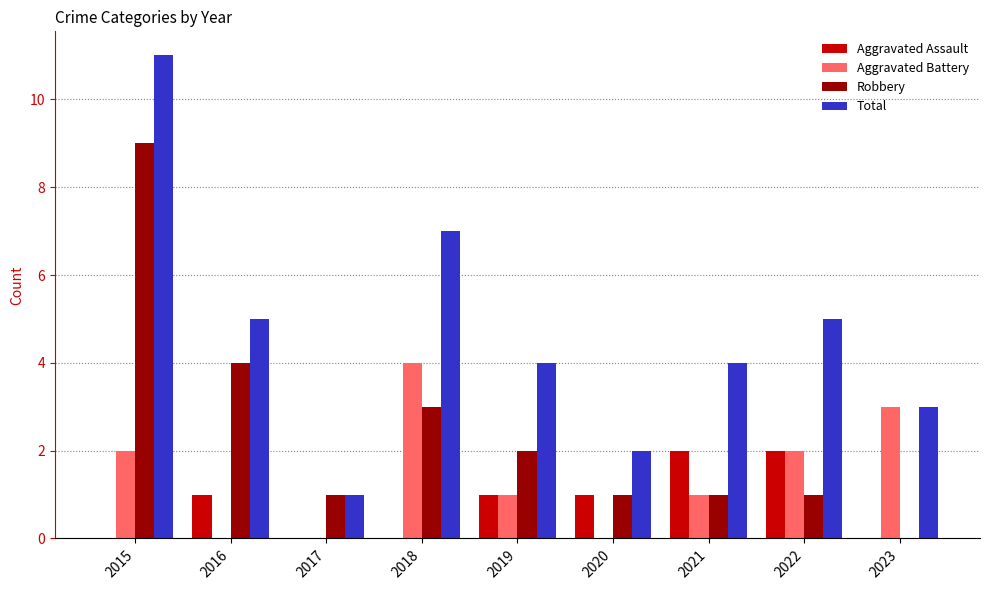

Count the number of categories in the chart.

9